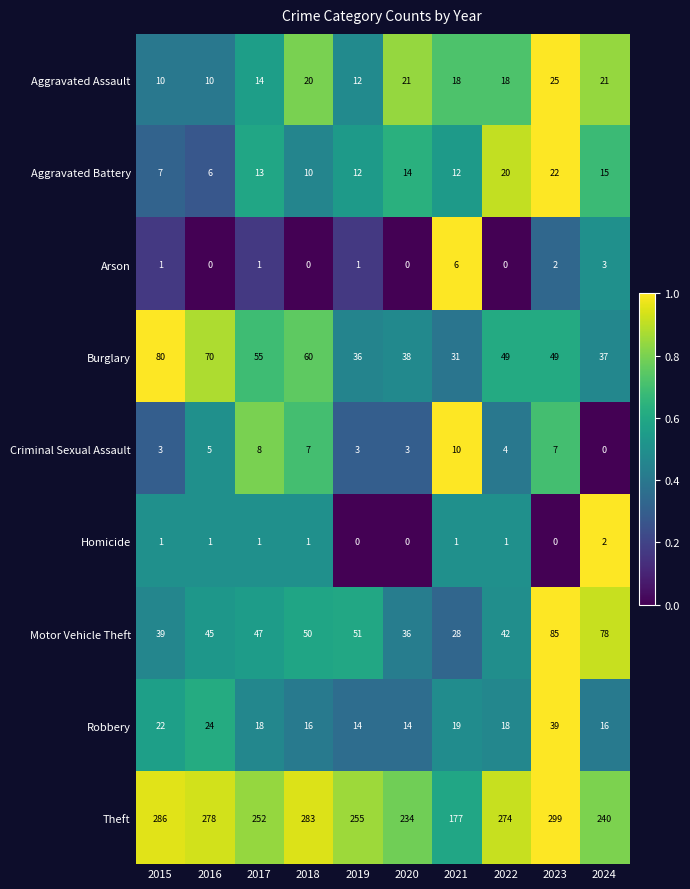

What is the total value across all series at 2022?

426